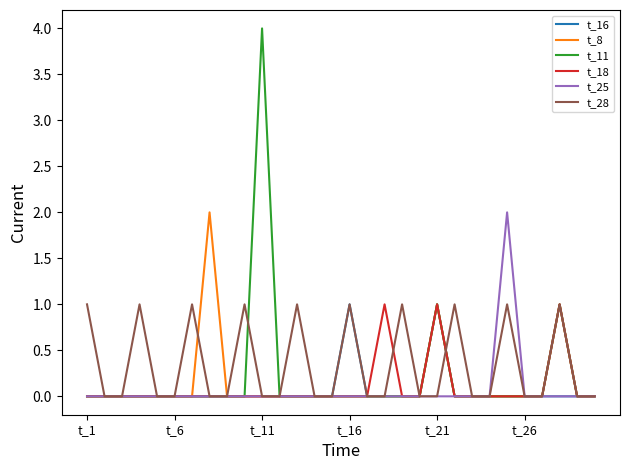

Which series has the widest spread of values?

t_11